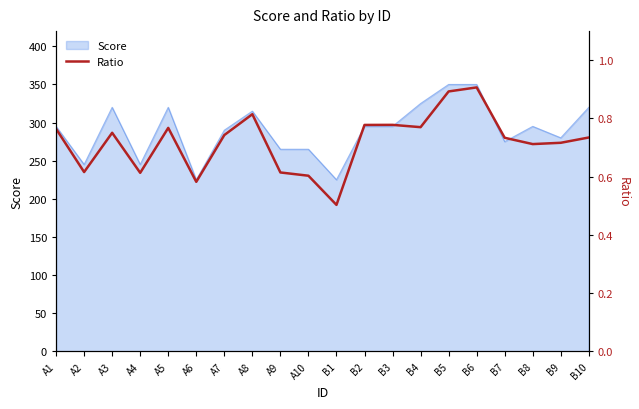

What is the change in value from A8 to B10?

-0.1